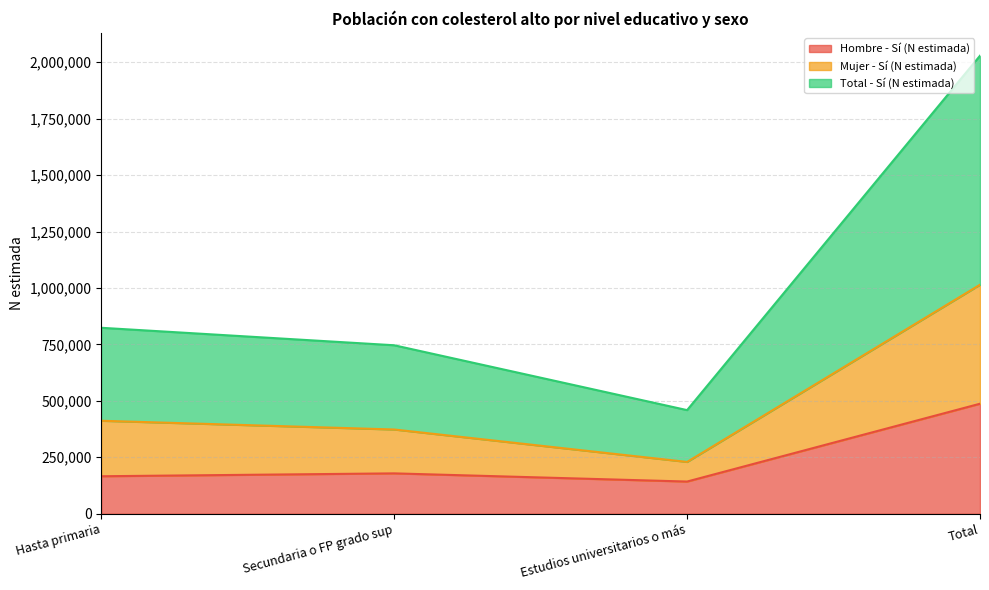

Is the value of Total - Sí (N estimada) at Total greater than the value of Hombre - Sí (N estimada) at Total?

Yes